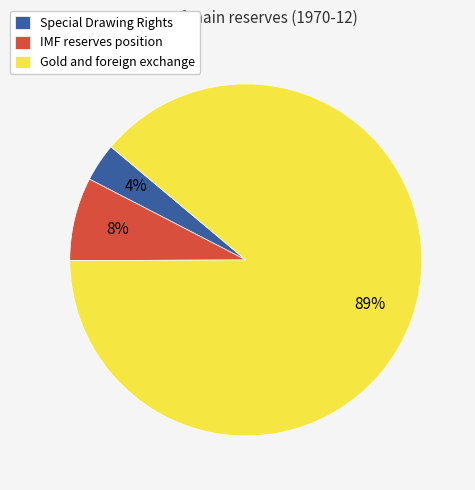

Rank the categories by value from highest to lowest.

Gold and foreign exchange, IMF reserves position, Special Drawing Rights